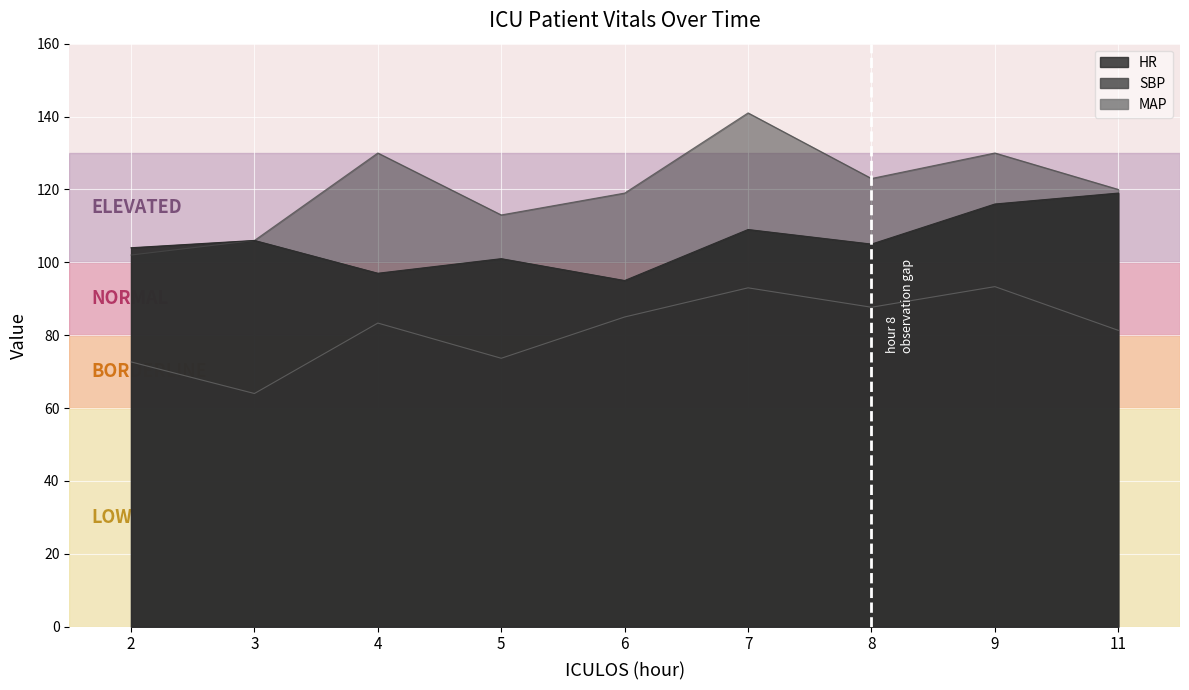

How many series are shown in this chart?

3